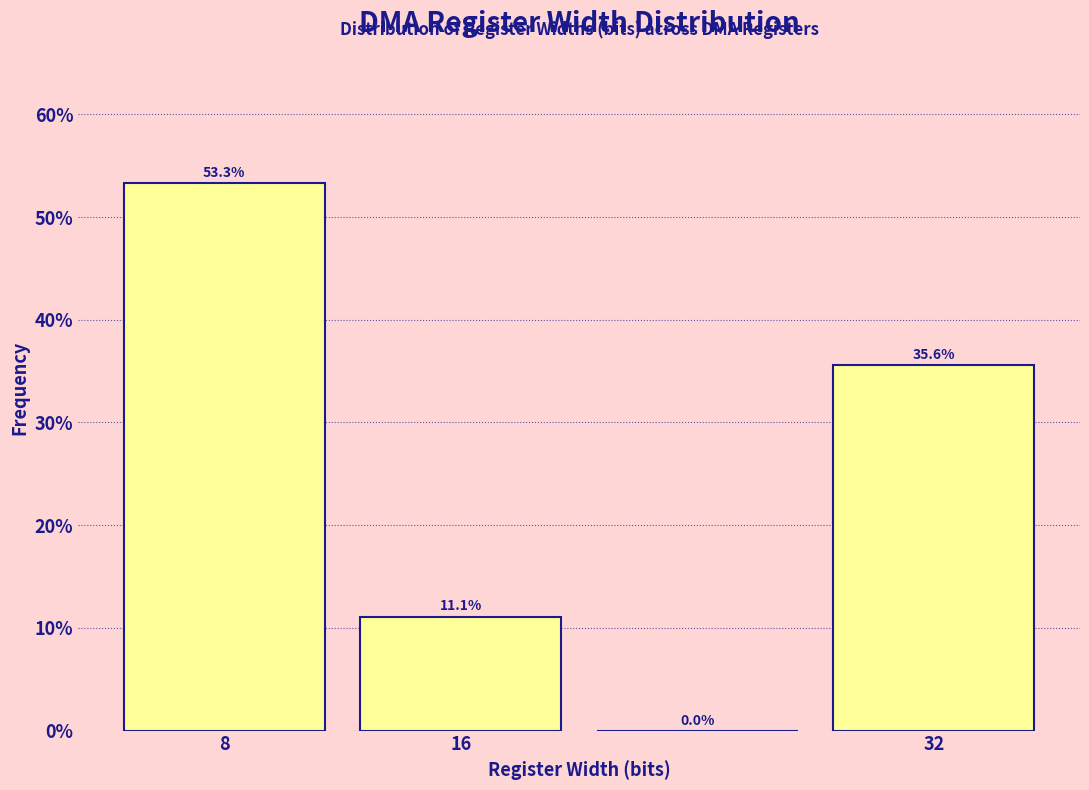

Over which range of the x-axis is the bar tallest?

4 to 12